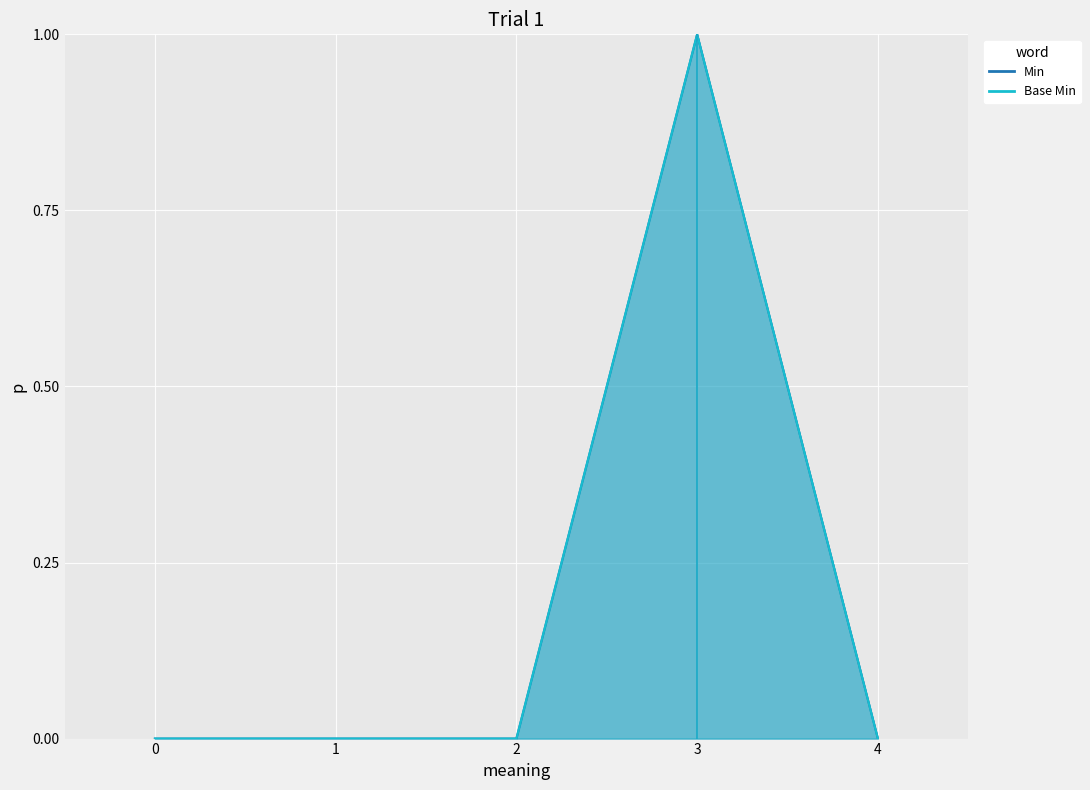

At how many categories does at least one series exceed 0?

1